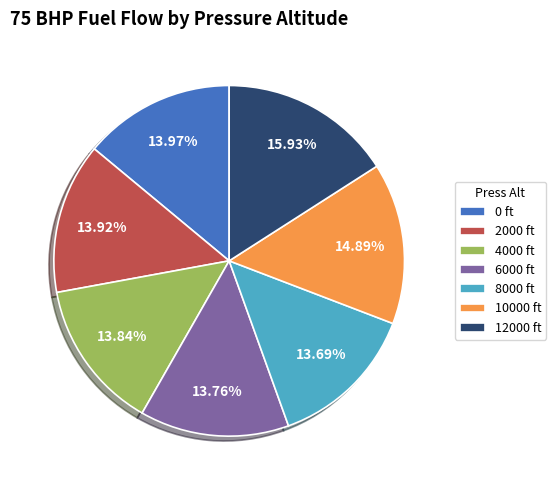

To the nearest percent, what percentage of the pie is 12000?

16%